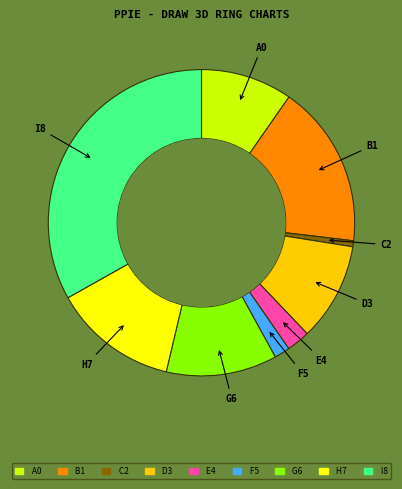

Is there a majority slice in this chart?

No